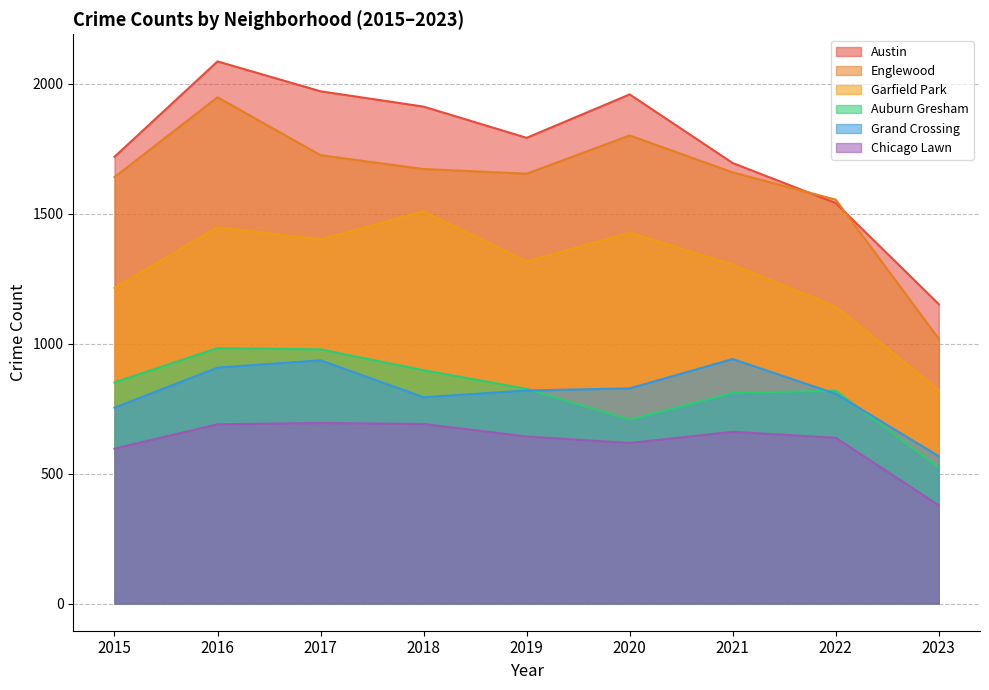

Between 2021 and 2016, which is larger?

2016